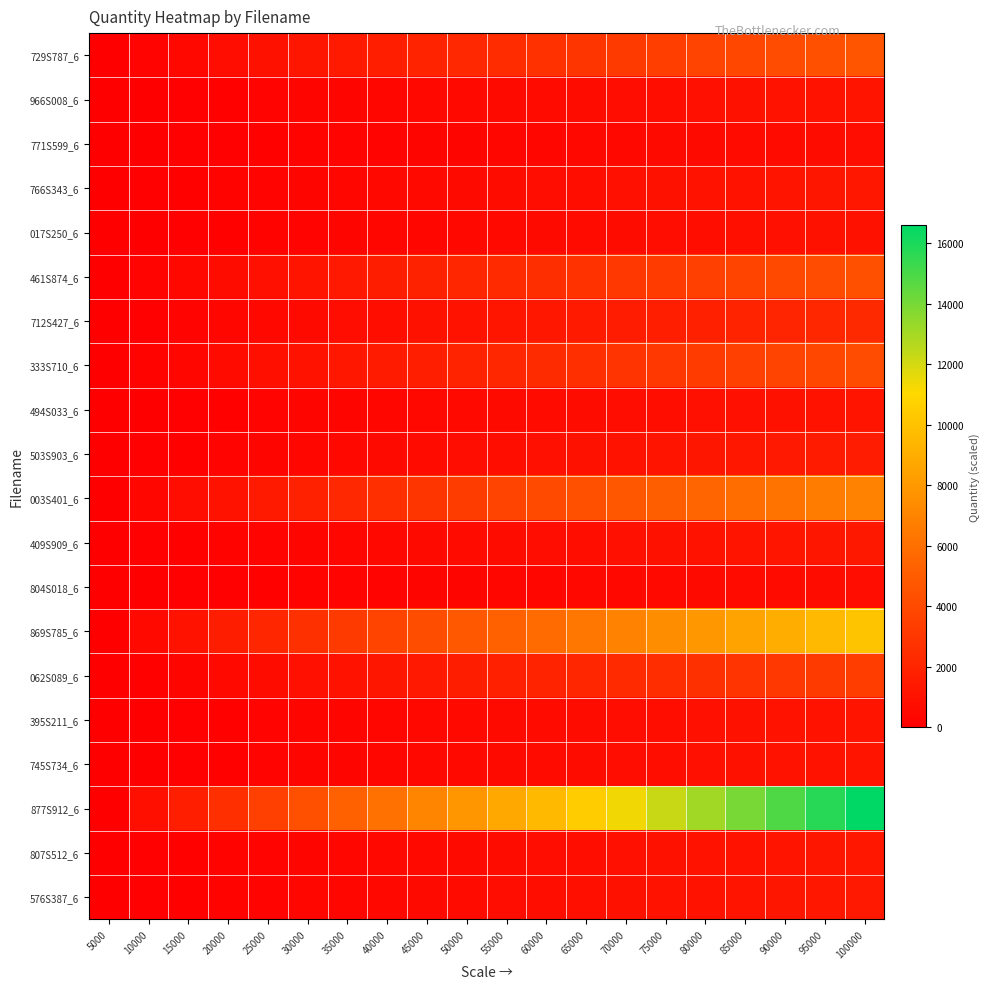

Between 35000 and 85000, which series saw the biggest shift?

877S912_6